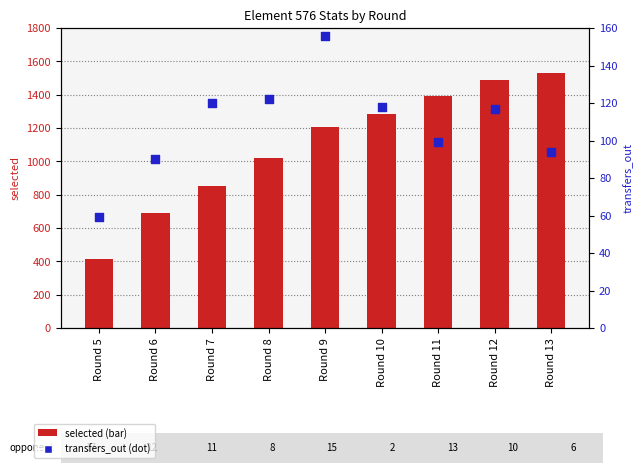

Which series reaches the maximum Y coordinate?

selected